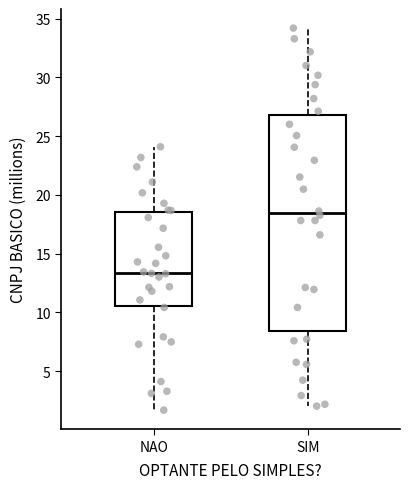

Reading left to right, transcribe this box plot: for each box, give where its median line is, the range the box spans, and where its two whiskers end, as read against the y-axis. The values are not printed on the chart, so give them approximately, as read against the axis.

NAO: median 13.5, box 10.5 to 18.5, whiskers 1.5 to 24.0
SIM: median 18.5, box 8.5 to 27.0, whiskers 2.0 to 34.0